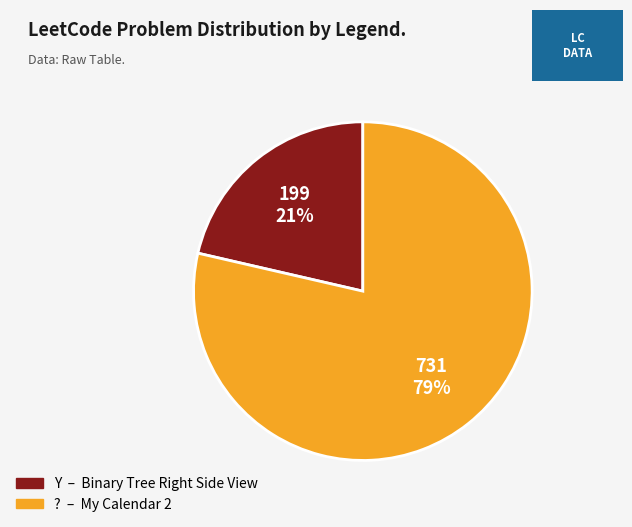

Which category accounts for the majority?

?